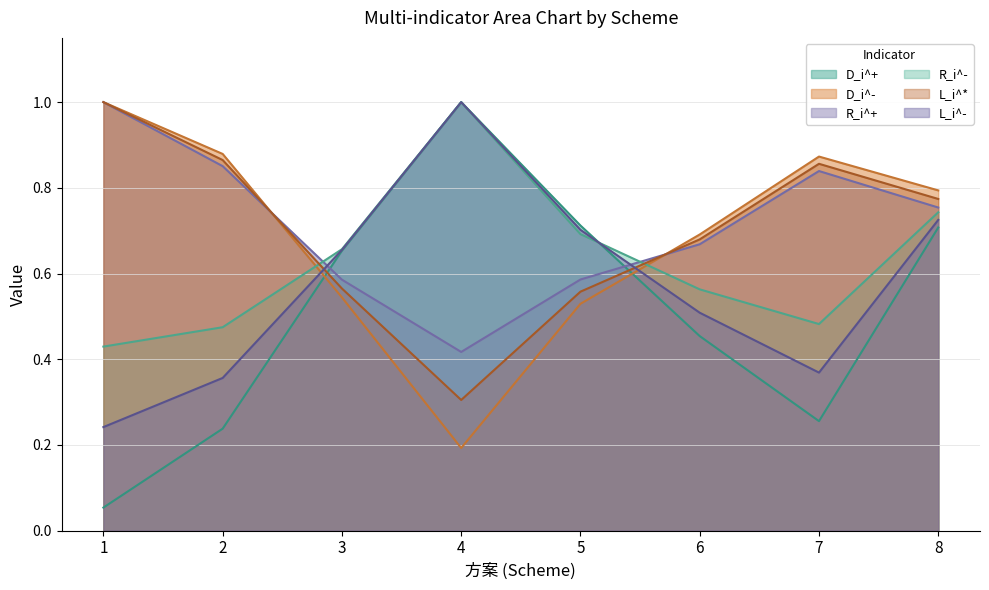

Which series has the largest total across all categories?

R_i^+